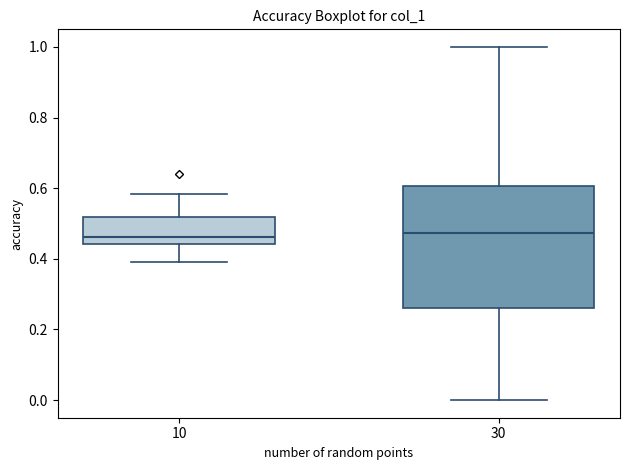

Where does the upper whisker of the box at x = 10 end on the y-axis? The values are not printed on the chart, so give them approximately, as read against the axis.

0.58